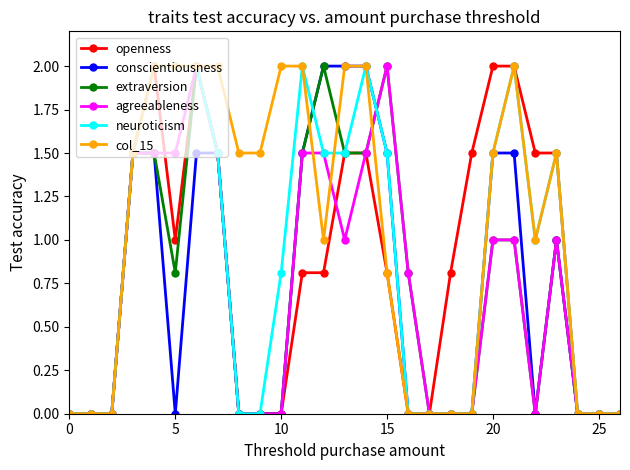

True or false: openness has more than 0 interior local peaks.

True